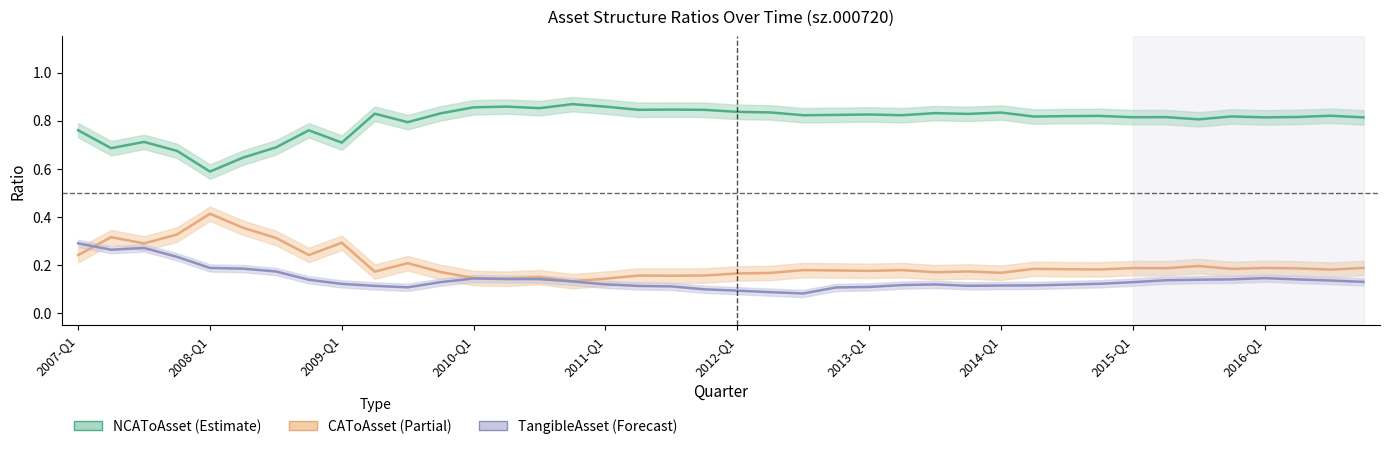

Which series changed the most between 22 and 24?

tangibleAssetToAsset